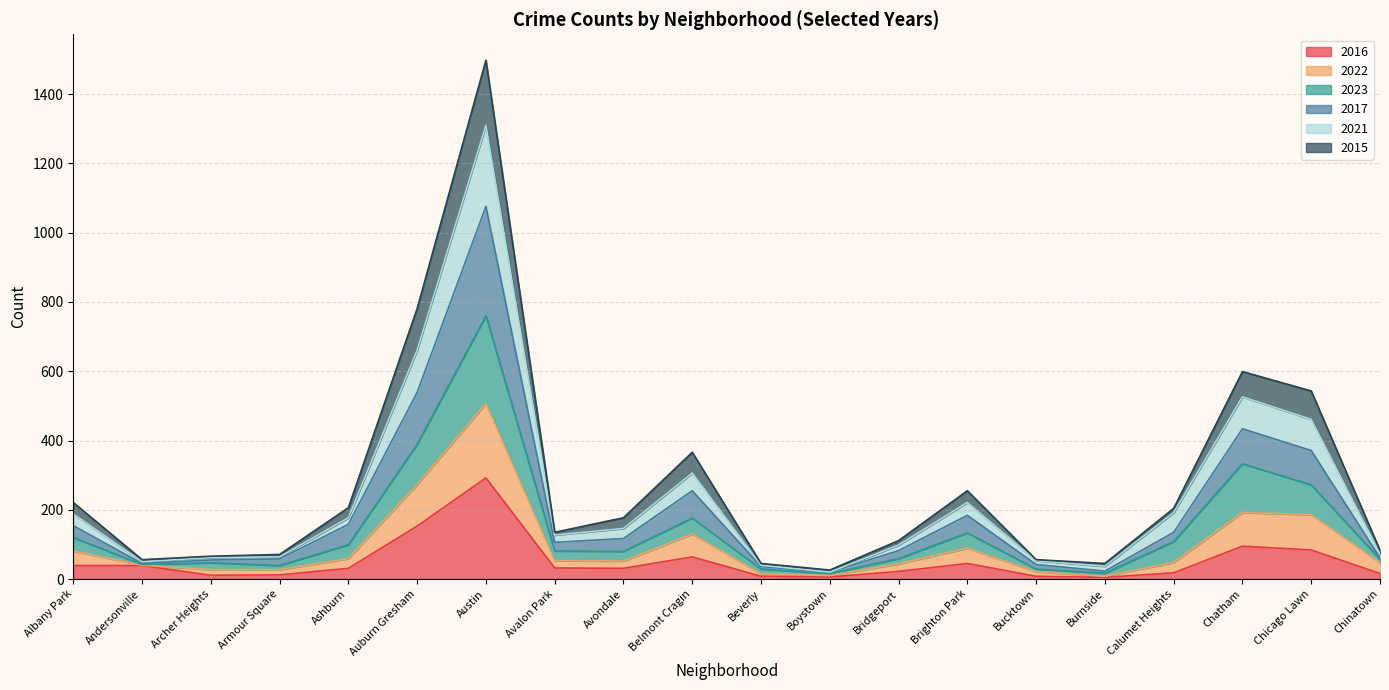

At which category is the sum across all series the highest?

Austin